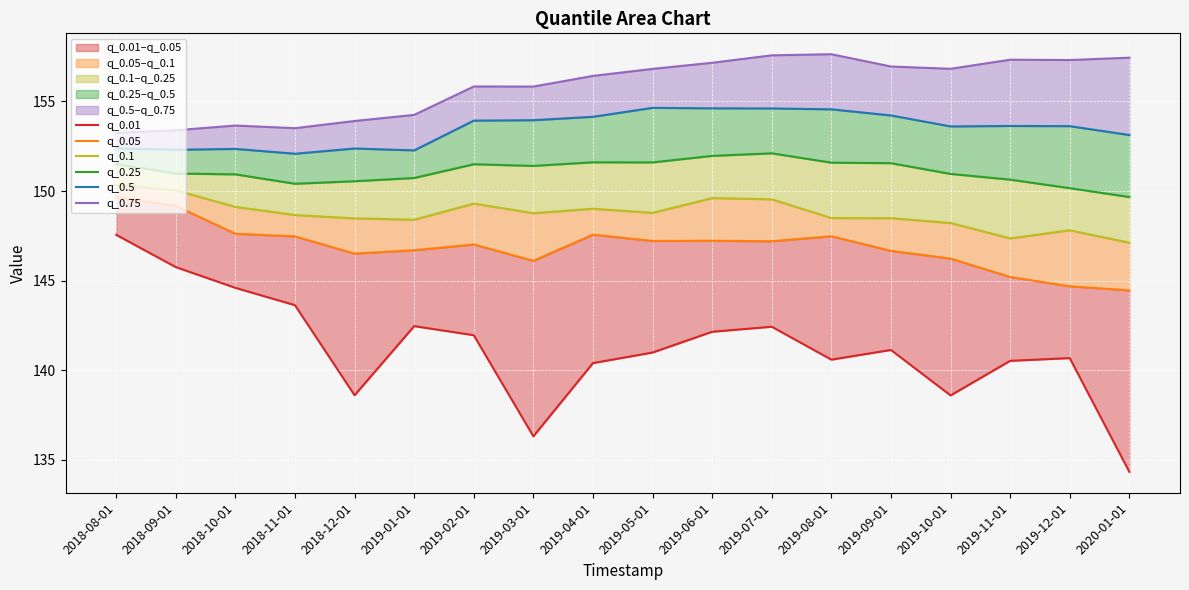

Reading left to right, list all the values displayed in this chart.

q_0.01: 2018-08-01=147.6	2018-09-01=145.8	2018-10-01=144.6	2018-11-01=143.6	2018-12-01=138.6	2019-01-01=142.5	2019-02-01=141.9	2019-03-01=136.3	2019-04-01=140.4	2019-05-01=141.0	2019-06-01=142.1	2019-07-01=142.4	2019-08-01=140.6	2019-09-01=141.1	2019-10-01=138.6	2019-11-01=140.5	2019-12-01=140.7	2020-01-01=134.3
q_0.05: 2018-08-01=149.7	2018-09-01=149.2	2018-10-01=147.6	2018-11-01=147.5	2018-12-01=146.5	2019-01-01=146.7	2019-02-01=147.0	2019-03-01=146.1	2019-04-01=147.6	2019-05-01=147.2	2019-06-01=147.2	2019-07-01=147.2	2019-08-01=147.5	2019-09-01=146.7	2019-10-01=146.2	2019-11-01=145.2	2019-12-01=144.7	2020-01-01=144.5
q_0.1: 2018-08-01=150.3	2018-09-01=150.0	2018-10-01=149.1	2018-11-01=148.7	2018-12-01=148.5	2019-01-01=148.4	2019-02-01=149.3	2019-03-01=148.8	2019-04-01=149.0	2019-05-01=148.8	2019-06-01=149.6	2019-07-01=149.5	2019-08-01=148.5	2019-09-01=148.5	2019-10-01=148.2	2019-11-01=147.4	2019-12-01=147.8	2020-01-01=147.1
q_0.25: 2018-08-01=151.5	2018-09-01=151.0	2018-10-01=150.9	2018-11-01=150.4	2018-12-01=150.5	2019-01-01=150.7	2019-02-01=151.5	2019-03-01=151.4	2019-04-01=151.6	2019-05-01=151.6	2019-06-01=152.0	2019-07-01=152.1	2019-08-01=151.6	2019-09-01=151.6	2019-10-01=151.0	2019-11-01=150.6	2019-12-01=150.2	2020-01-01=149.7
q_0.5: 2018-08-01=152.4	2018-09-01=152.3	2018-10-01=152.4	2018-11-01=152.1	2018-12-01=152.4	2019-01-01=152.3	2019-02-01=153.9	2019-03-01=154.0	2019-04-01=154.1	2019-05-01=154.6	2019-06-01=154.6	2019-07-01=154.6	2019-08-01=154.6	2019-09-01=154.2	2019-10-01=153.6	2019-11-01=153.6	2019-12-01=153.6	2020-01-01=153.1
q_0.75: 2018-08-01=153.3	2018-09-01=153.4	2018-10-01=153.7	2018-11-01=153.5	2018-12-01=153.9	2019-01-01=154.2	2019-02-01=155.8	2019-03-01=155.8	2019-04-01=156.4	2019-05-01=156.8	2019-06-01=157.2	2019-07-01=157.6	2019-08-01=157.6	2019-09-01=157.0	2019-10-01=156.8	2019-11-01=157.3	2019-12-01=157.3	2020-01-01=157.4